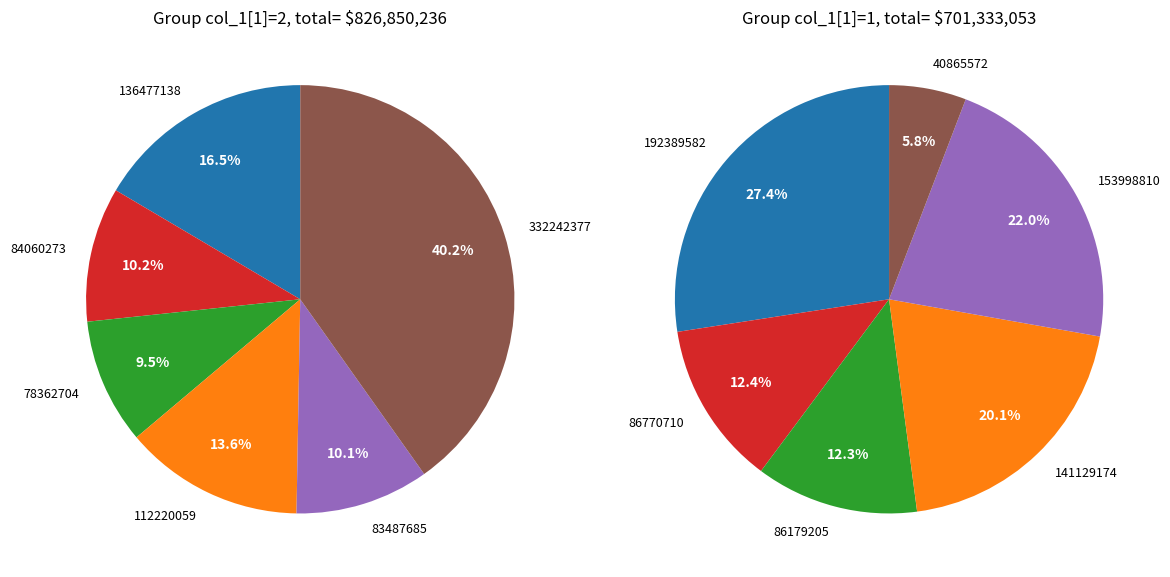

Which slice is the smallest?

40865572